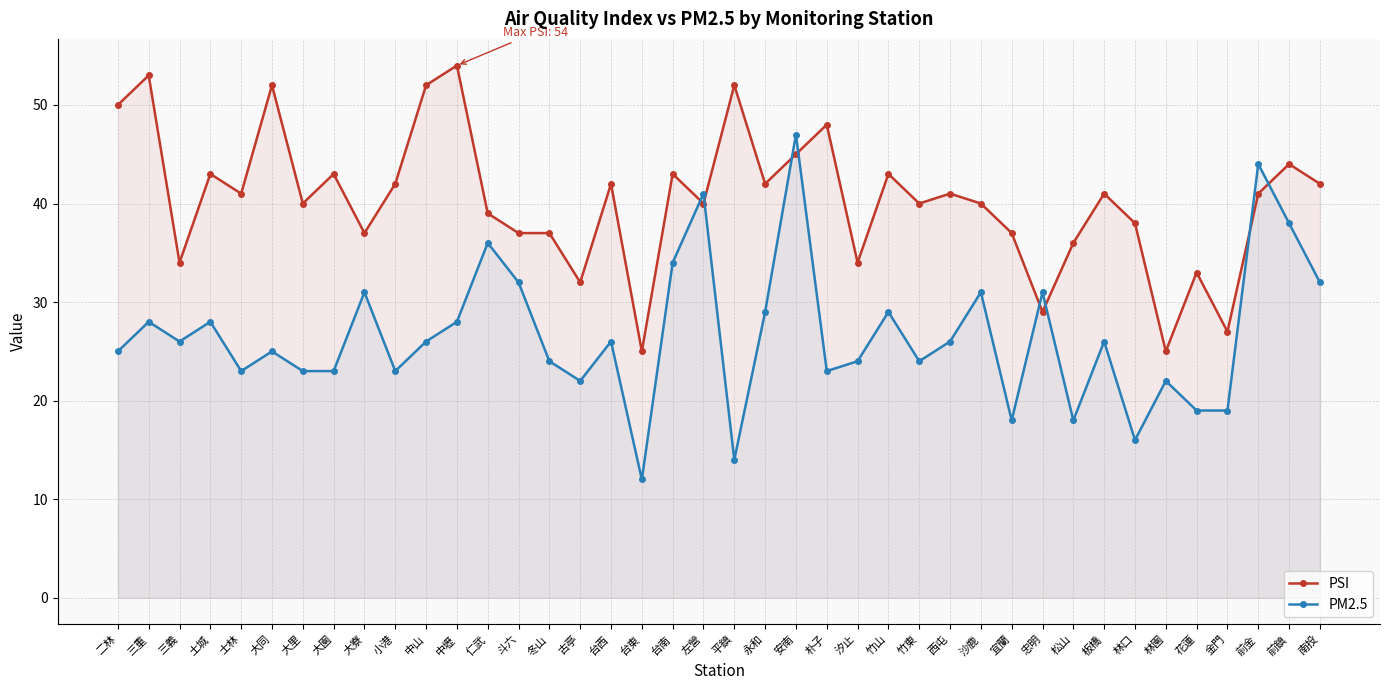

At which category does PSI reach its first local peak?

三重